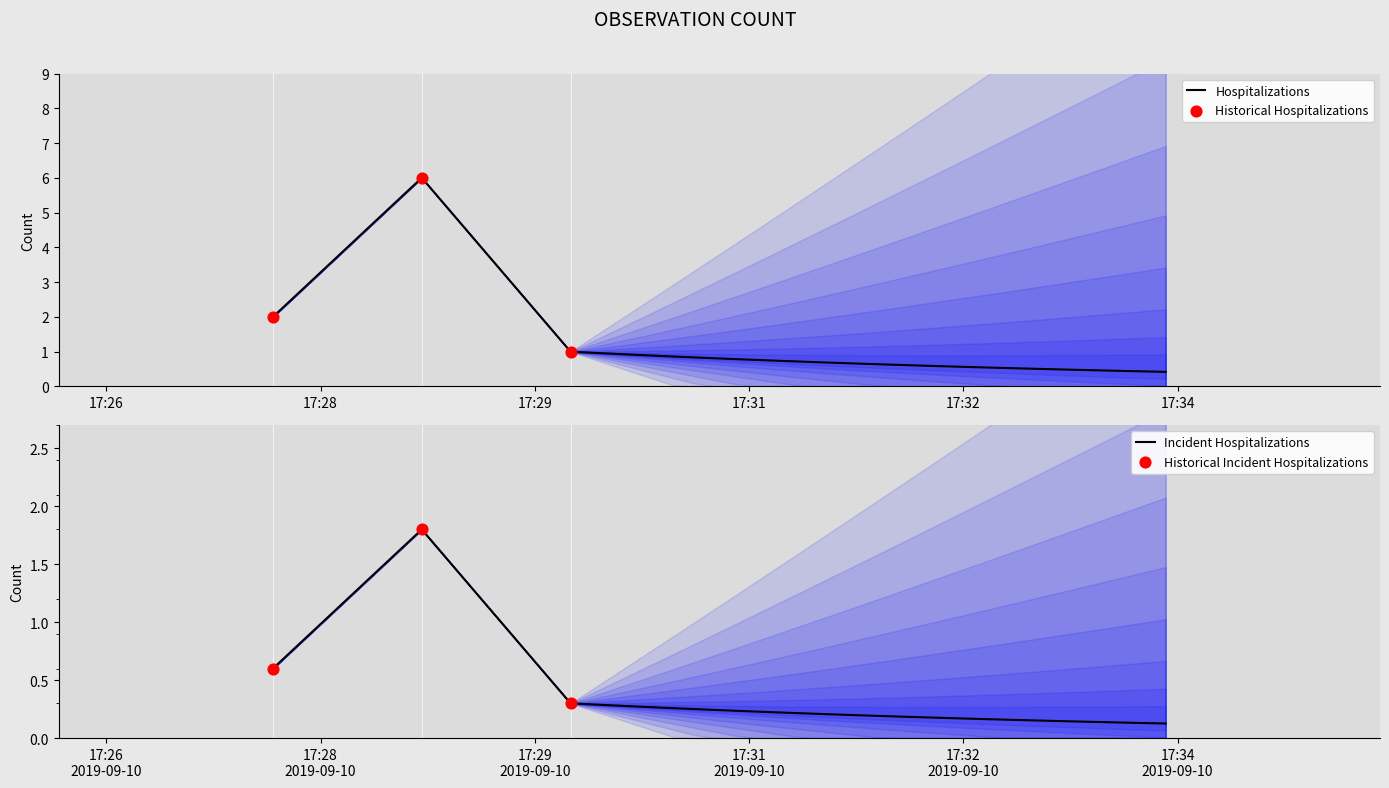

What is the ratio of the value at 2019-09-10 17:28:00 to the value at 2019-09-10 17:29:00?

0.3